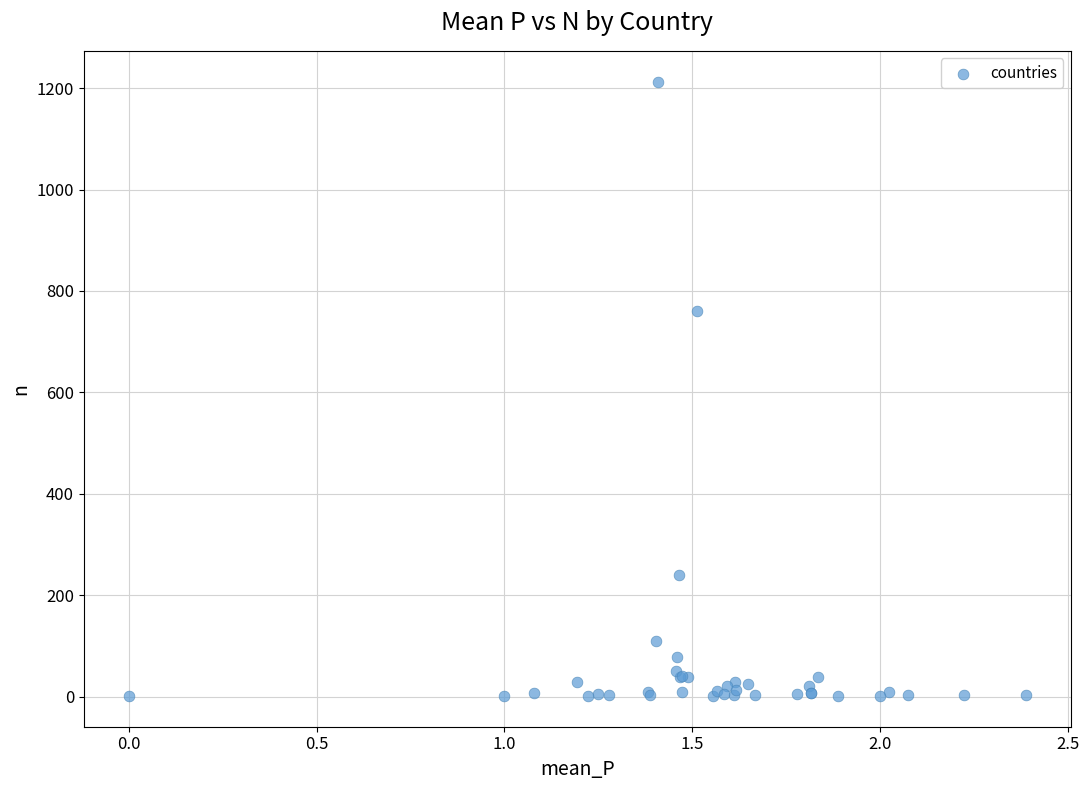

What Y value in the scatter plot is closest to 607?

760